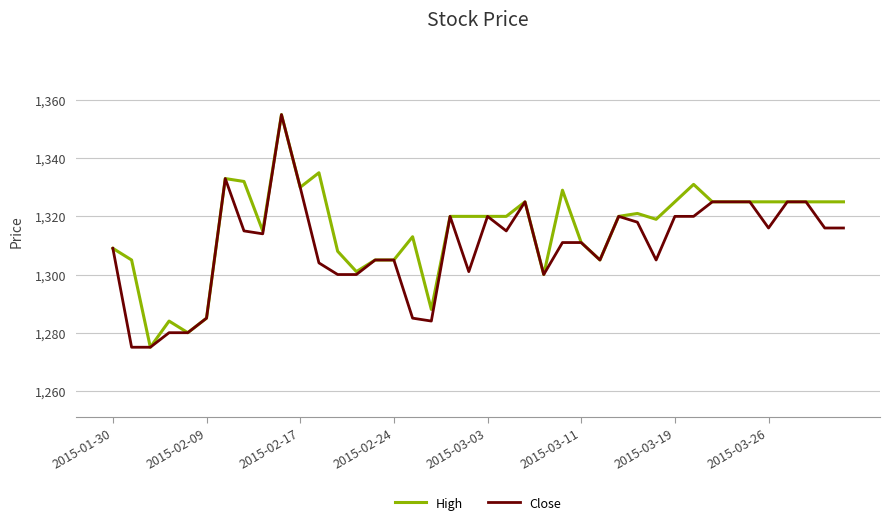

What is the lowest value of the High series?

1275